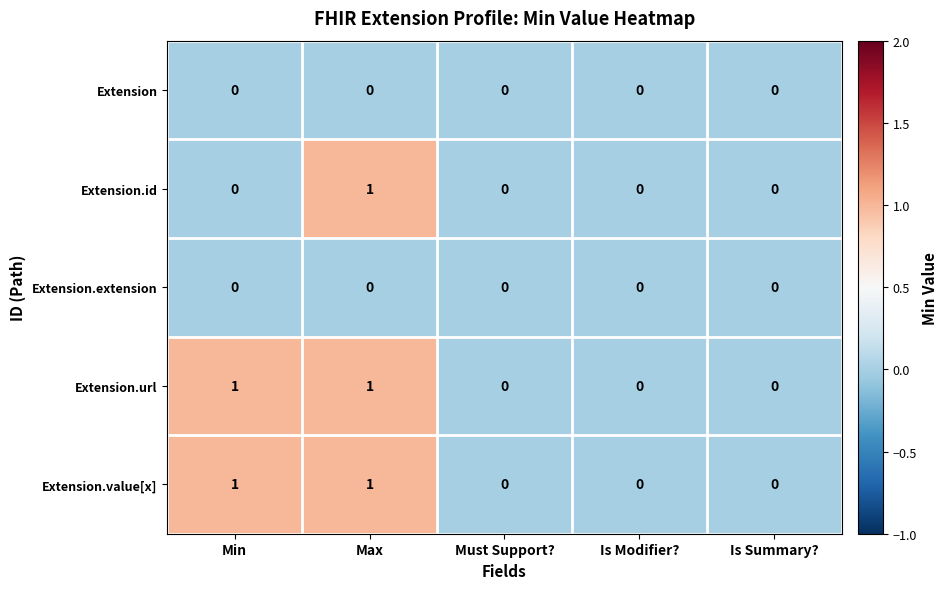

Which series changed the most between Min and Max?

Extension.id